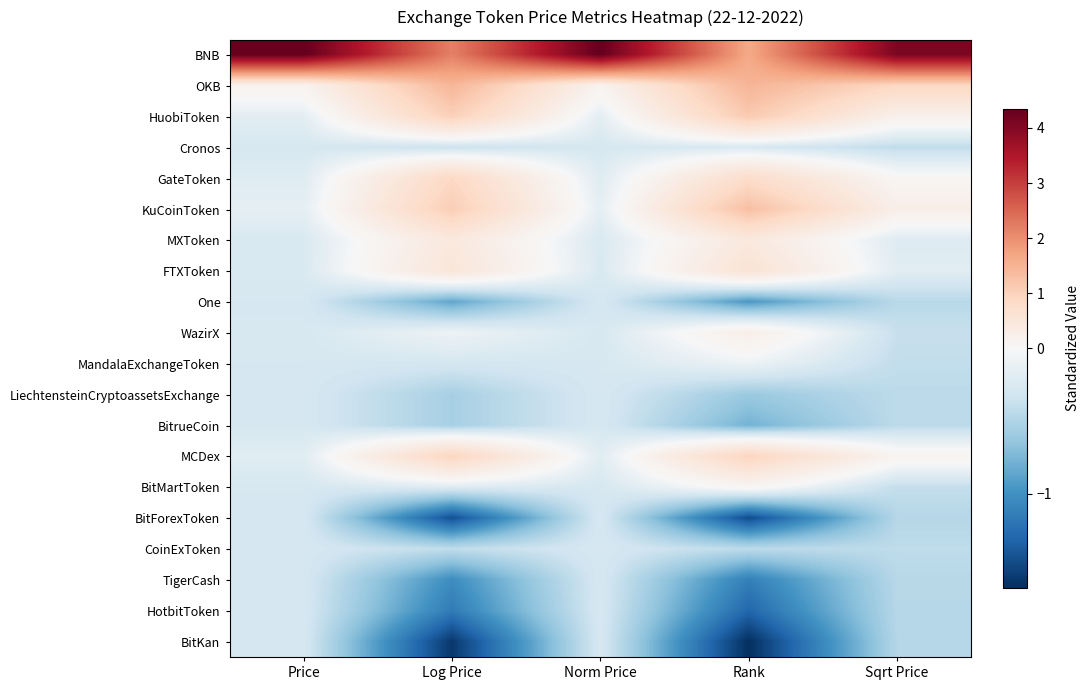

Rank the series by their maximum value, from lowest to highest.

BitKan, BitForexToken, HotbitToken, TigerCash, One, BitrueCoin, LiechtensteinCryptoassetsExchange, CoinExToken, Cronos, MandalaExchangeToken, BitMartToken, WazirX, MXToken, FTXToken, GateToken, MCDex, HuobiToken, KuCoinToken, OKB, BNB